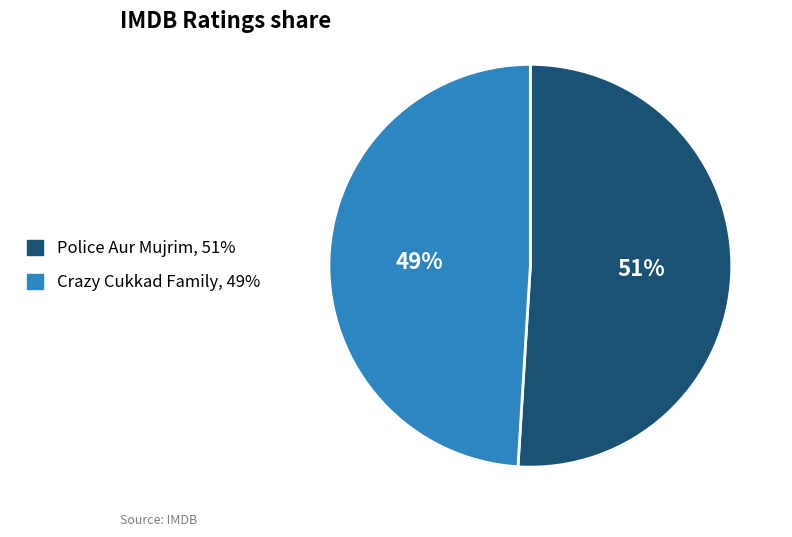

To the nearest percent, what portion does Police Aur Mujrim represent?

51%